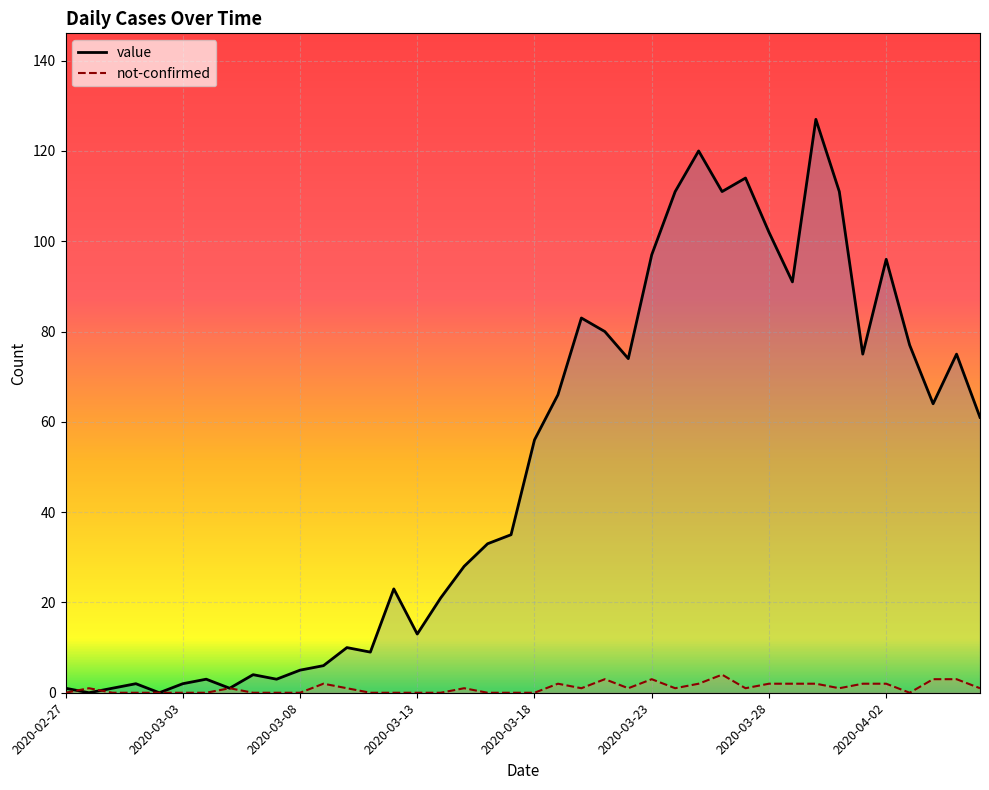

Where do not-confirmed and value first cross each other?

2020-02-27 and 2020-02-28